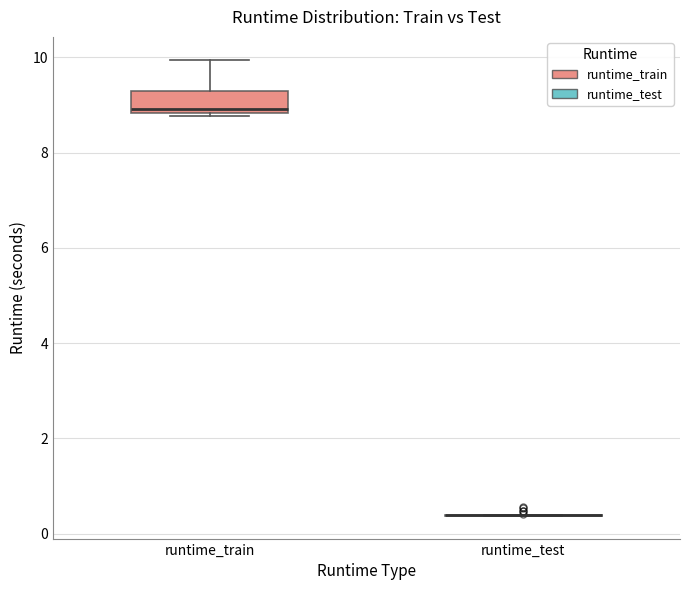

Which box is the tallest, from its lower edge to its upper edge?

runtime_train